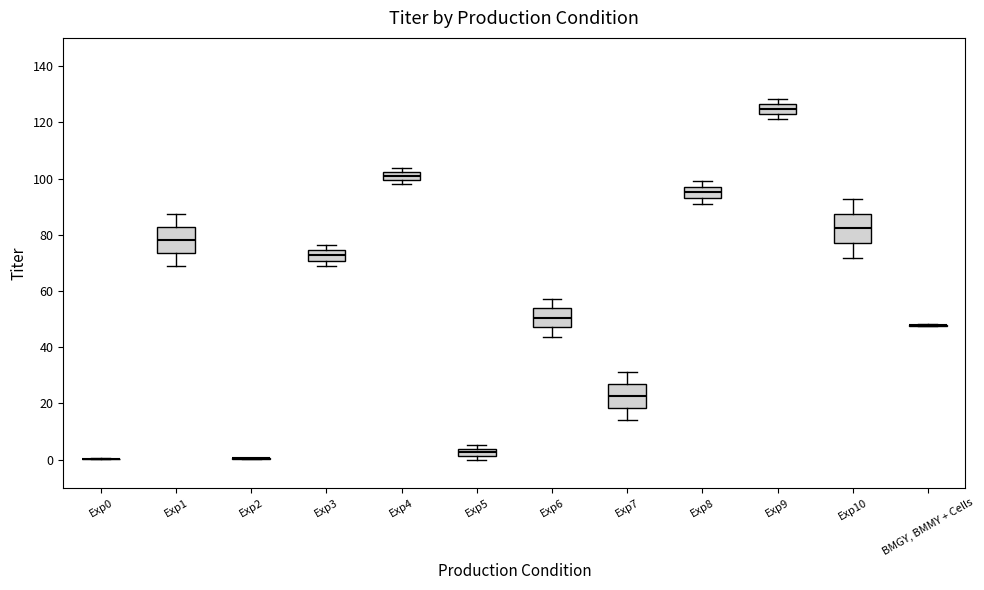

Where does the median line of the box for Exp9 sit on the y-axis? The values are not printed on the chart, so give them approximately, as read against the axis.

124